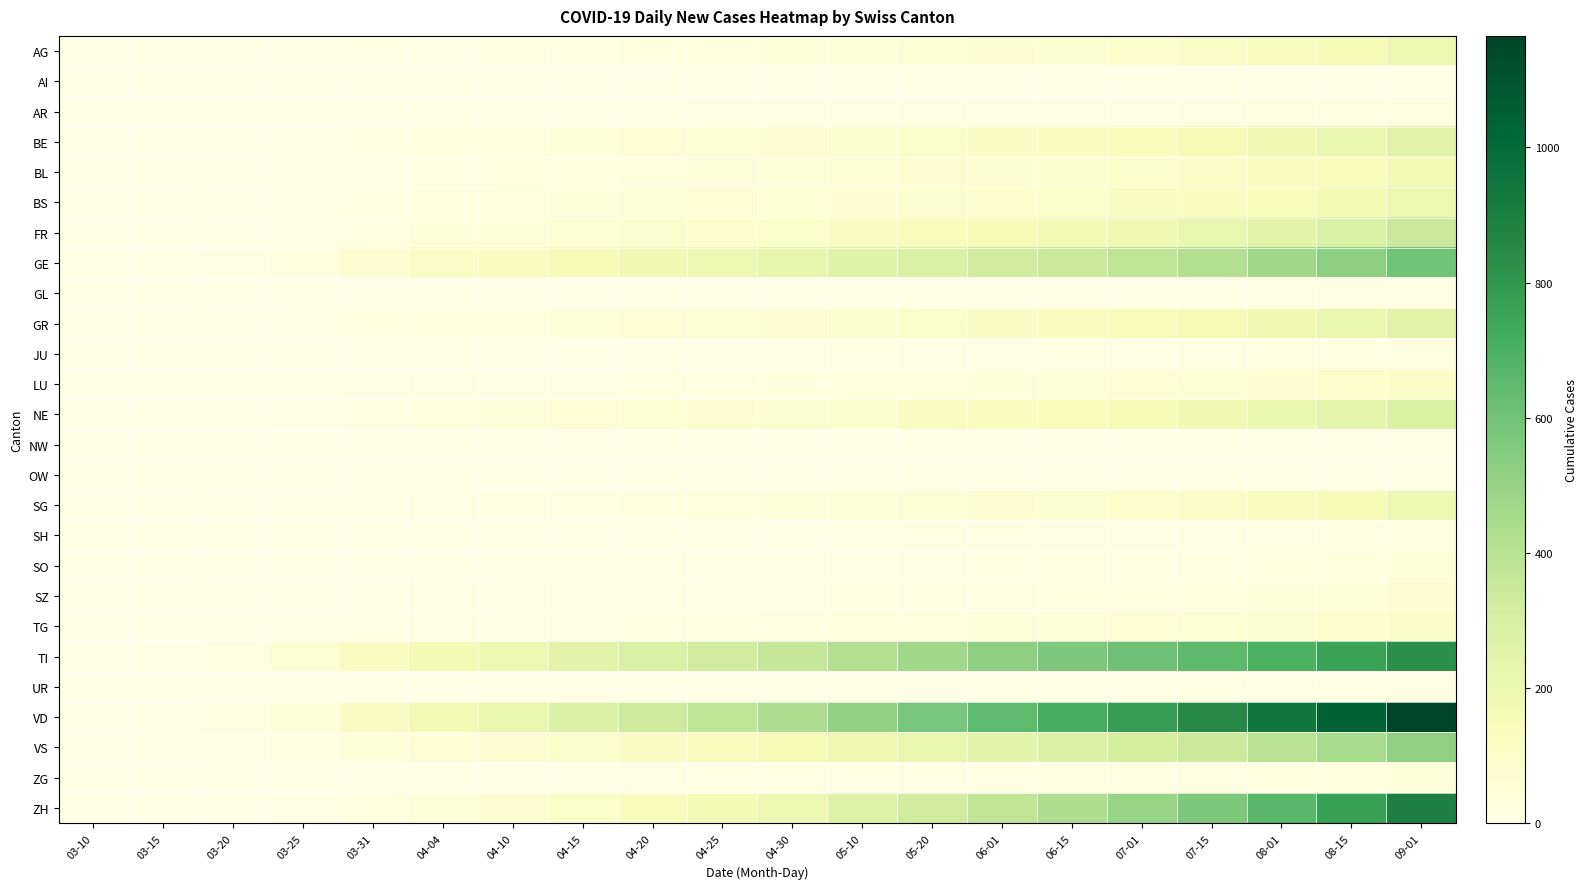

Between 03-20 and 04-10, which series saw the biggest shift?

VD